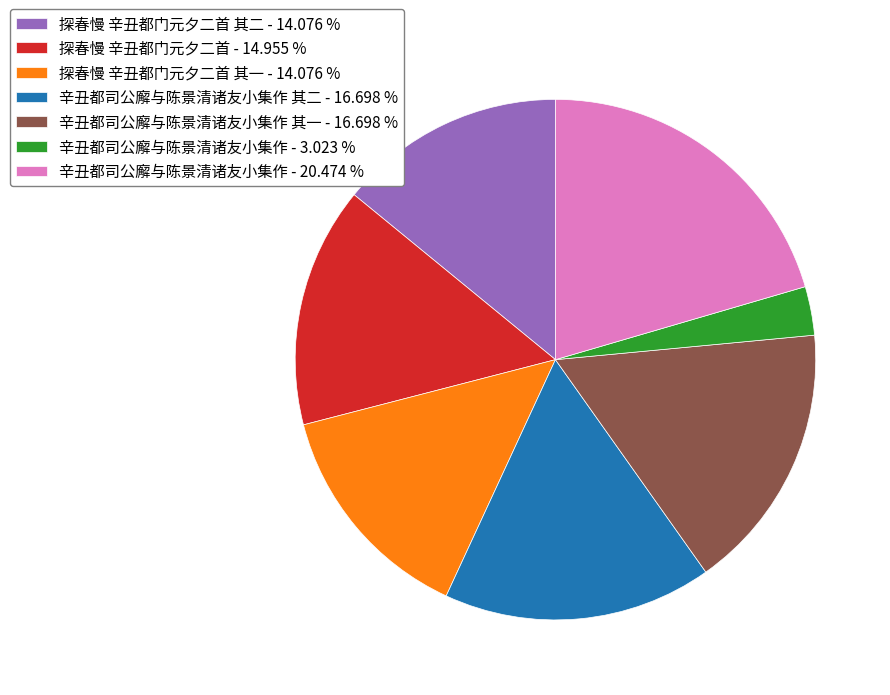

Which slice is the largest?

辛丑都司公廨与陈景清诸友小集作 - 20.474 %